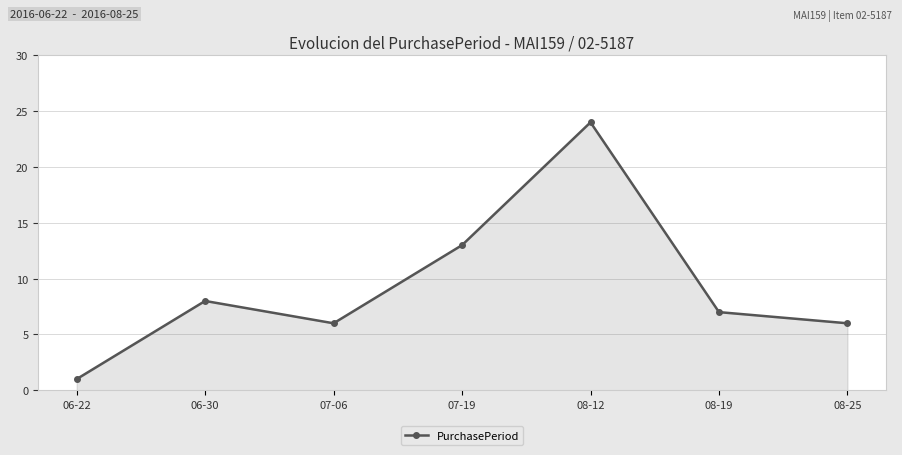

At which label does the data first exceed 7?

06-30